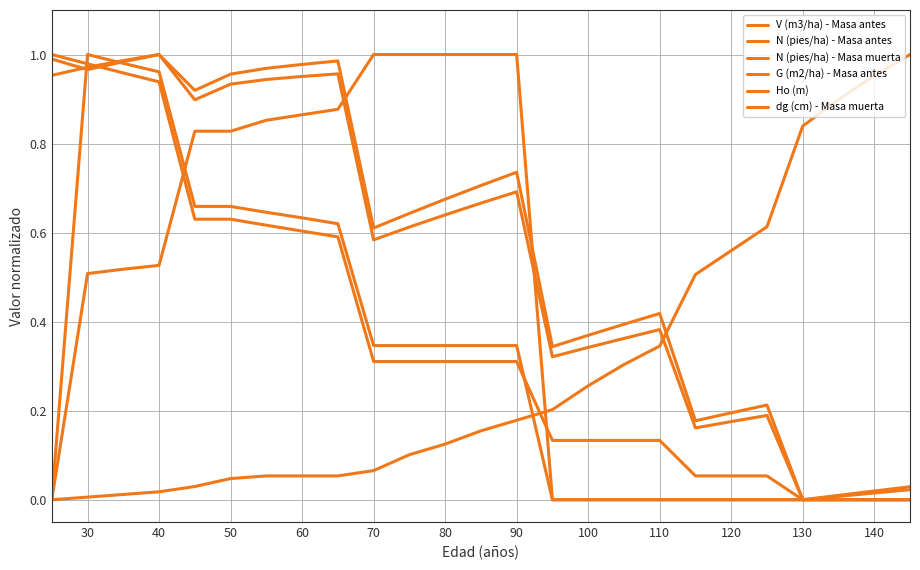

At how many categories does at least one series exceed 0?

25